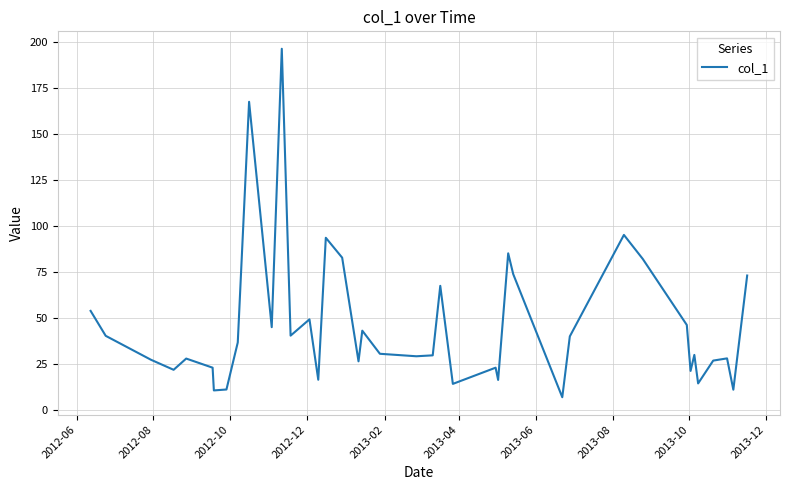

What is the greatest value displayed?

196.4